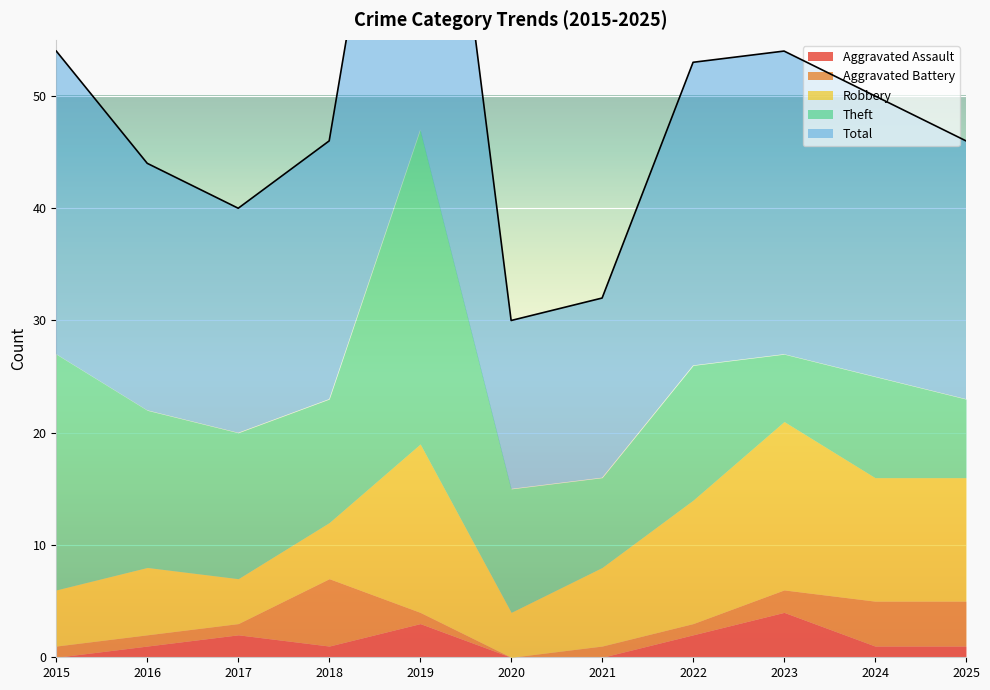

Which series has the largest range (max minus min)?

Total